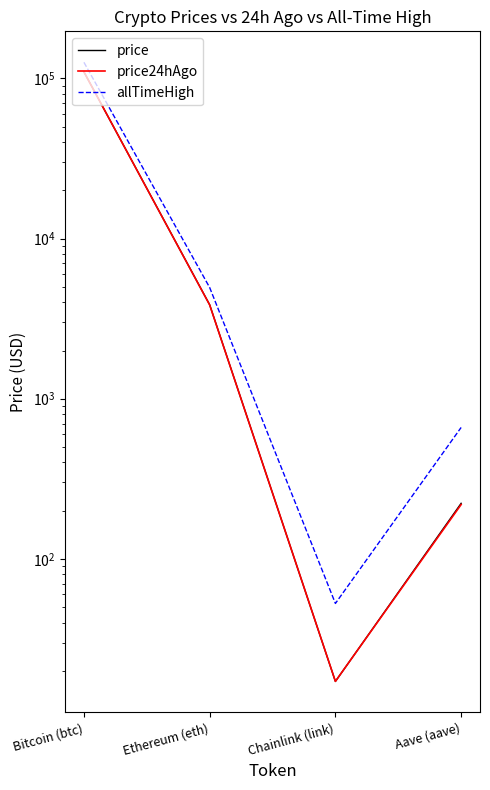

What are all the series names shown in the legend?

price, price24hAgo, allTimeHigh